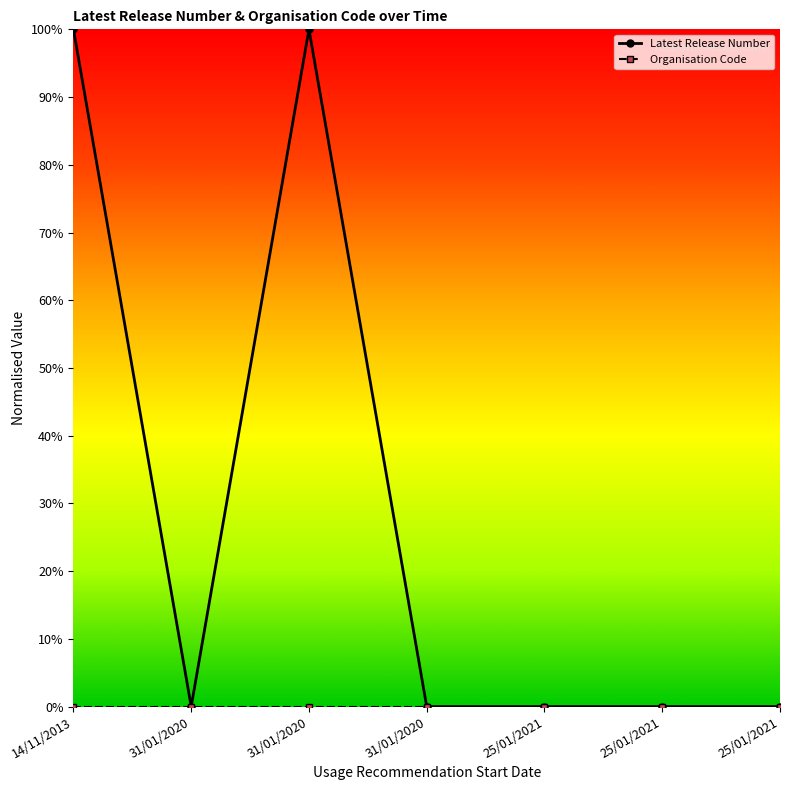

Does the chart have visible grid lines?

No